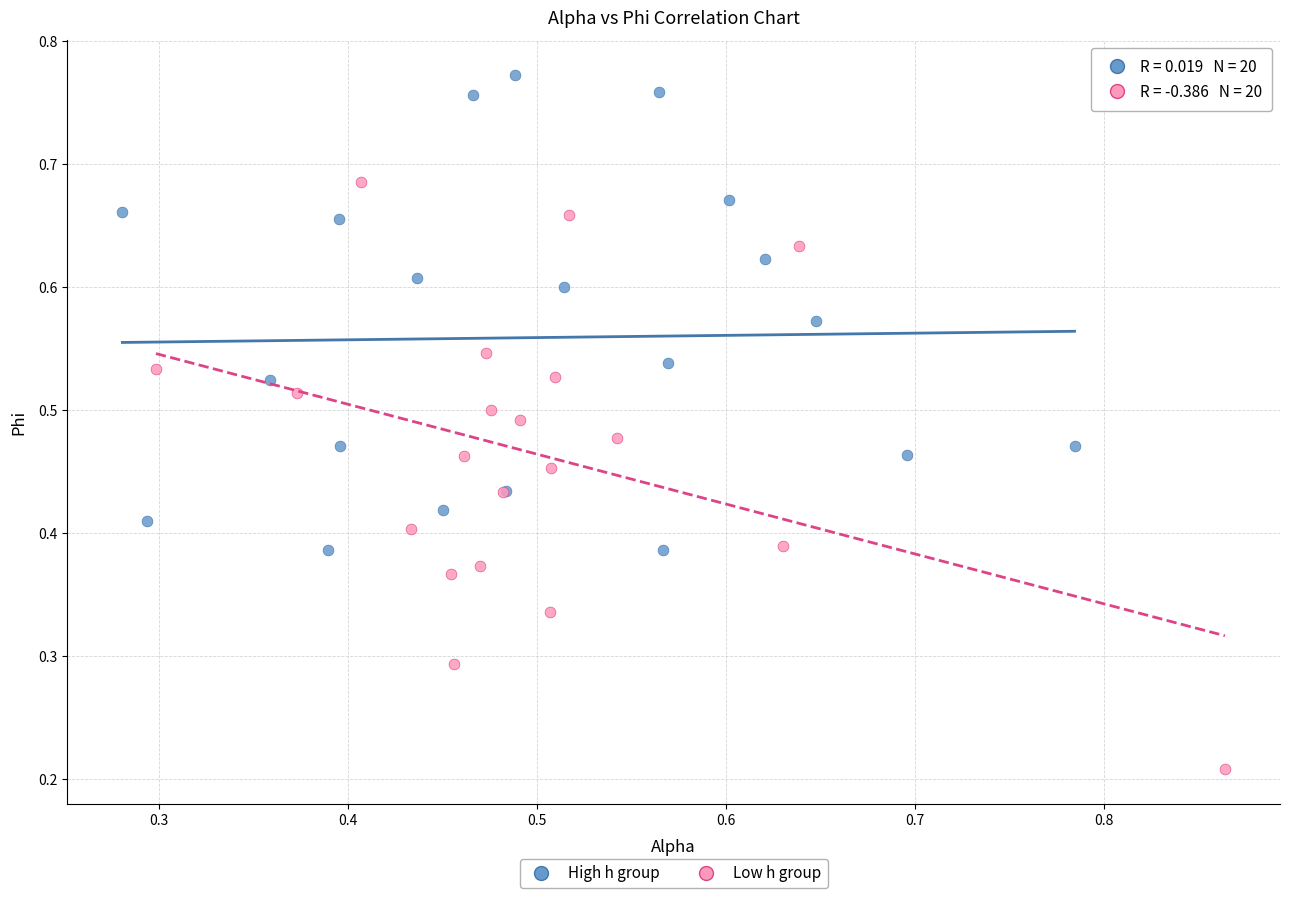

Which series has the largest Y range (max minus min)?

Low h group